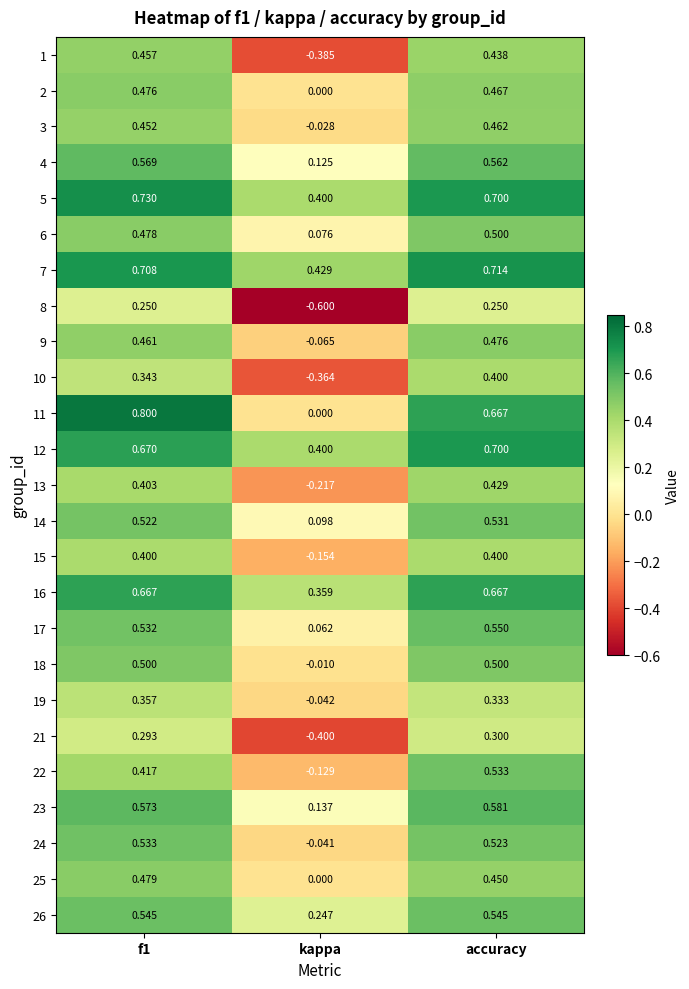

Which series changed the most between f1 and accuracy?

11